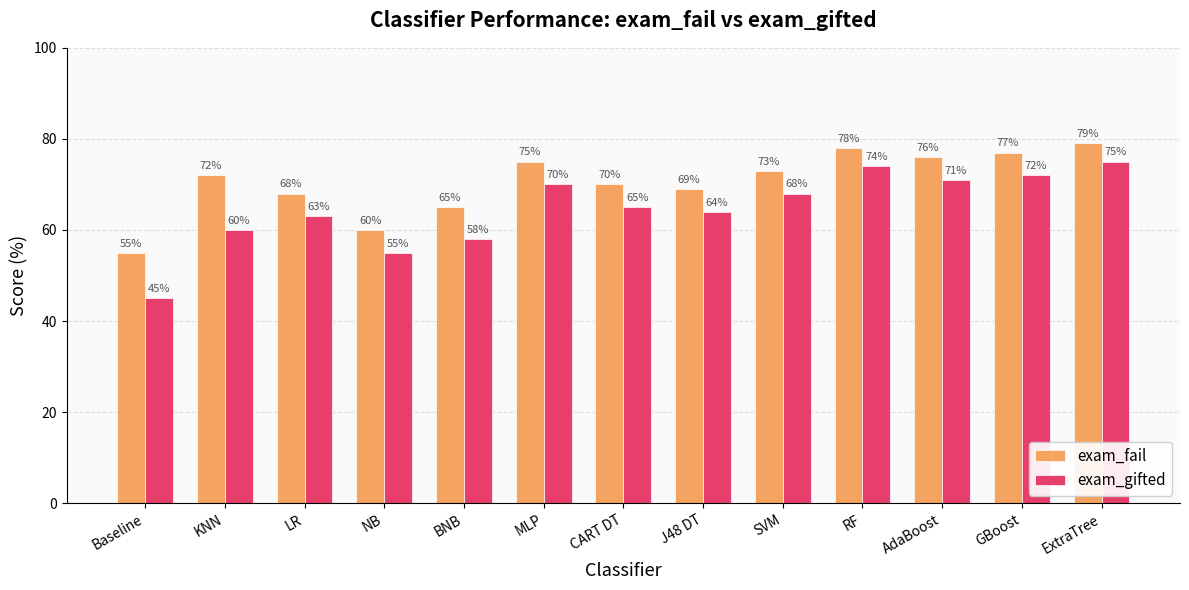

Which label corresponds to the smallest value in the chart?

Baseline